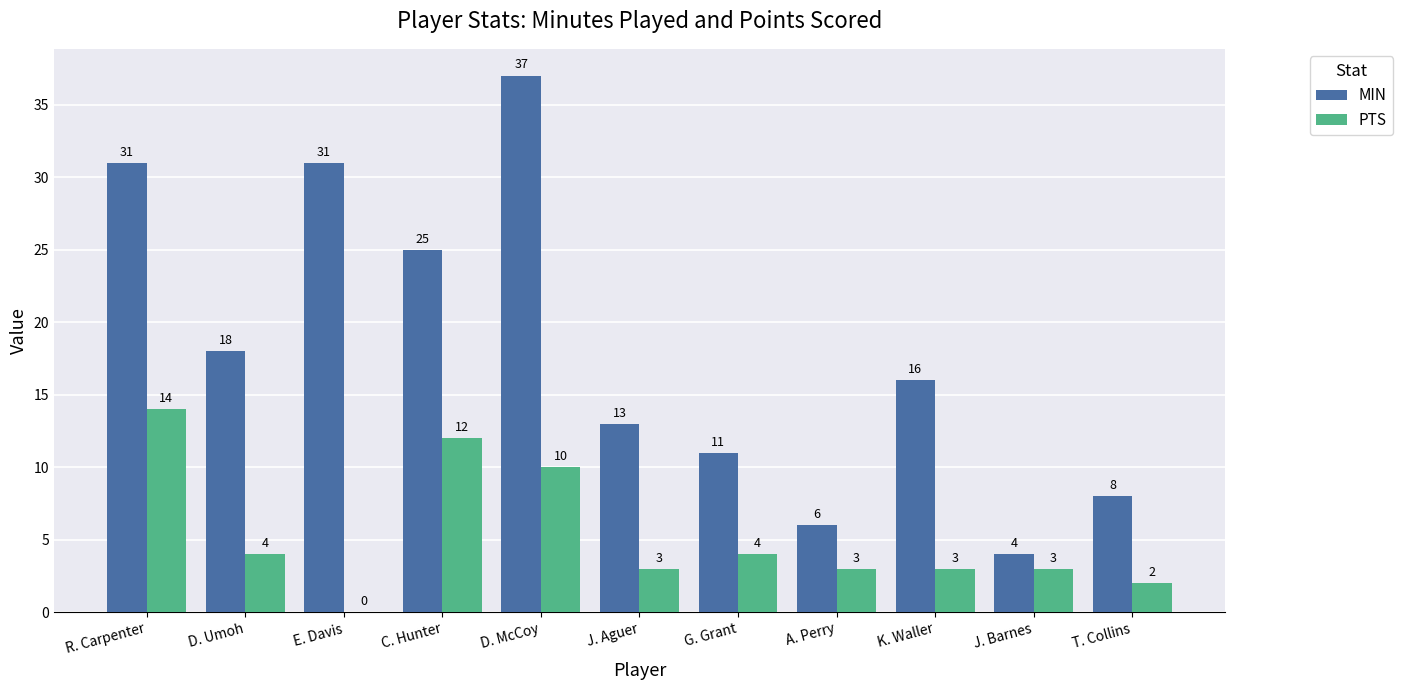

How many data points does each series have?

11